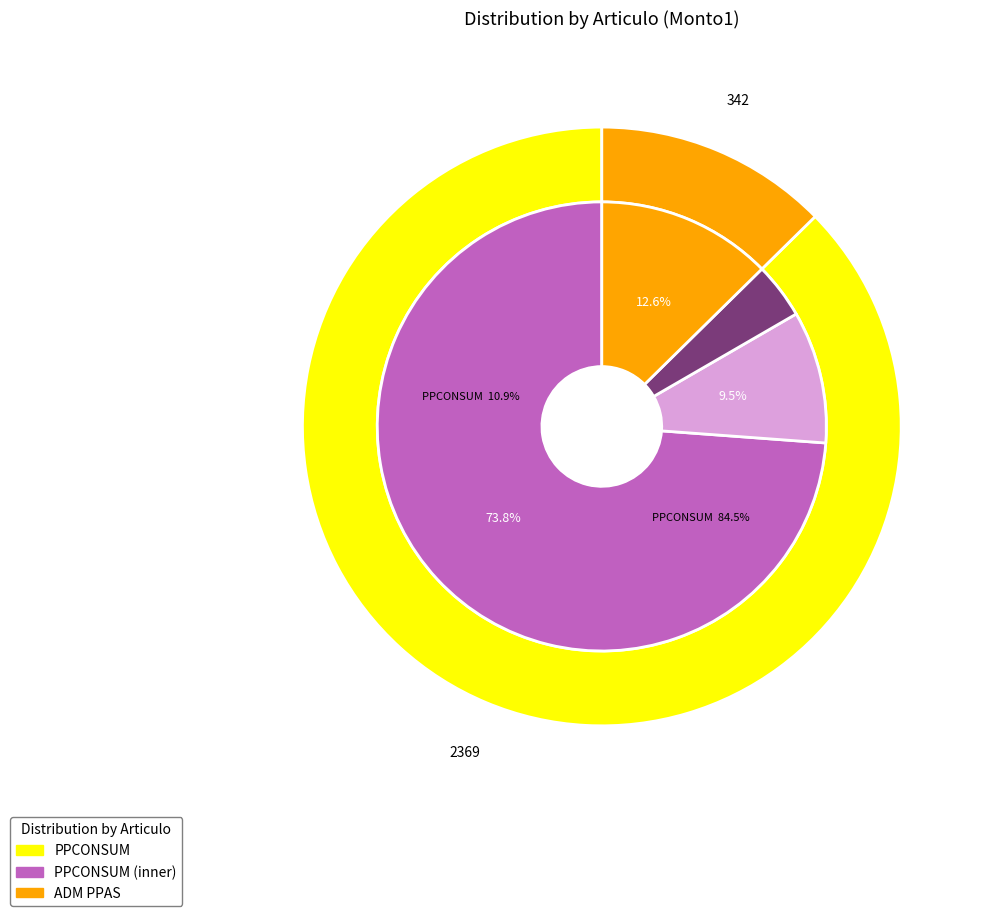

Rank the series by their average value, from highest to lowest.

PPCONSUM, ADM PPAS